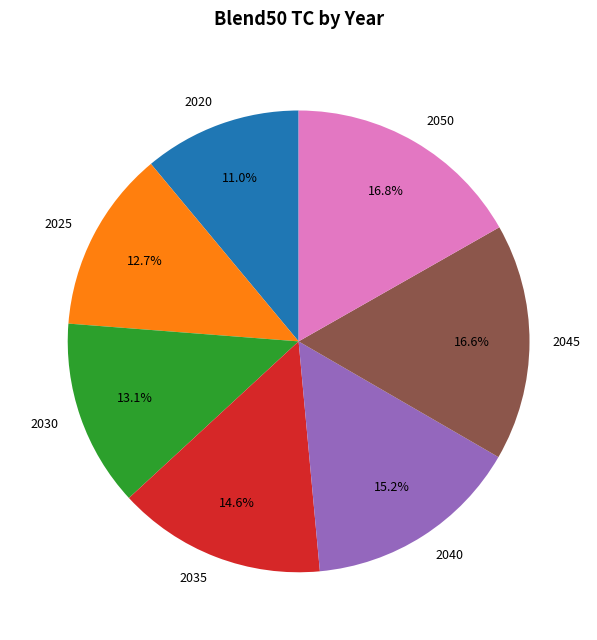

What percentage do 2040 and 2020 together represent?

26.2%